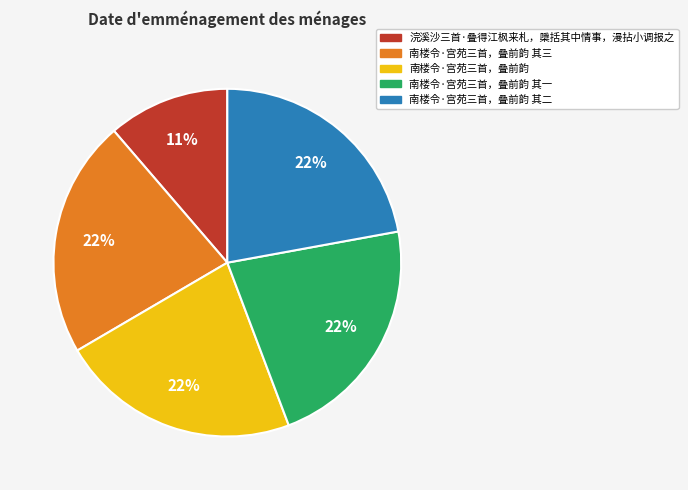

Is there a majority slice in this chart?

No